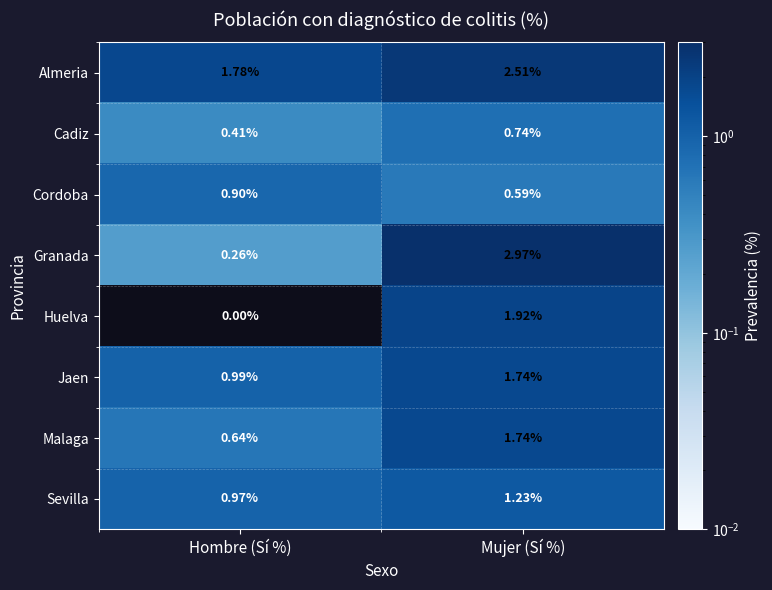

At which category is the sum across all series the highest?

Mujer (Sí %)